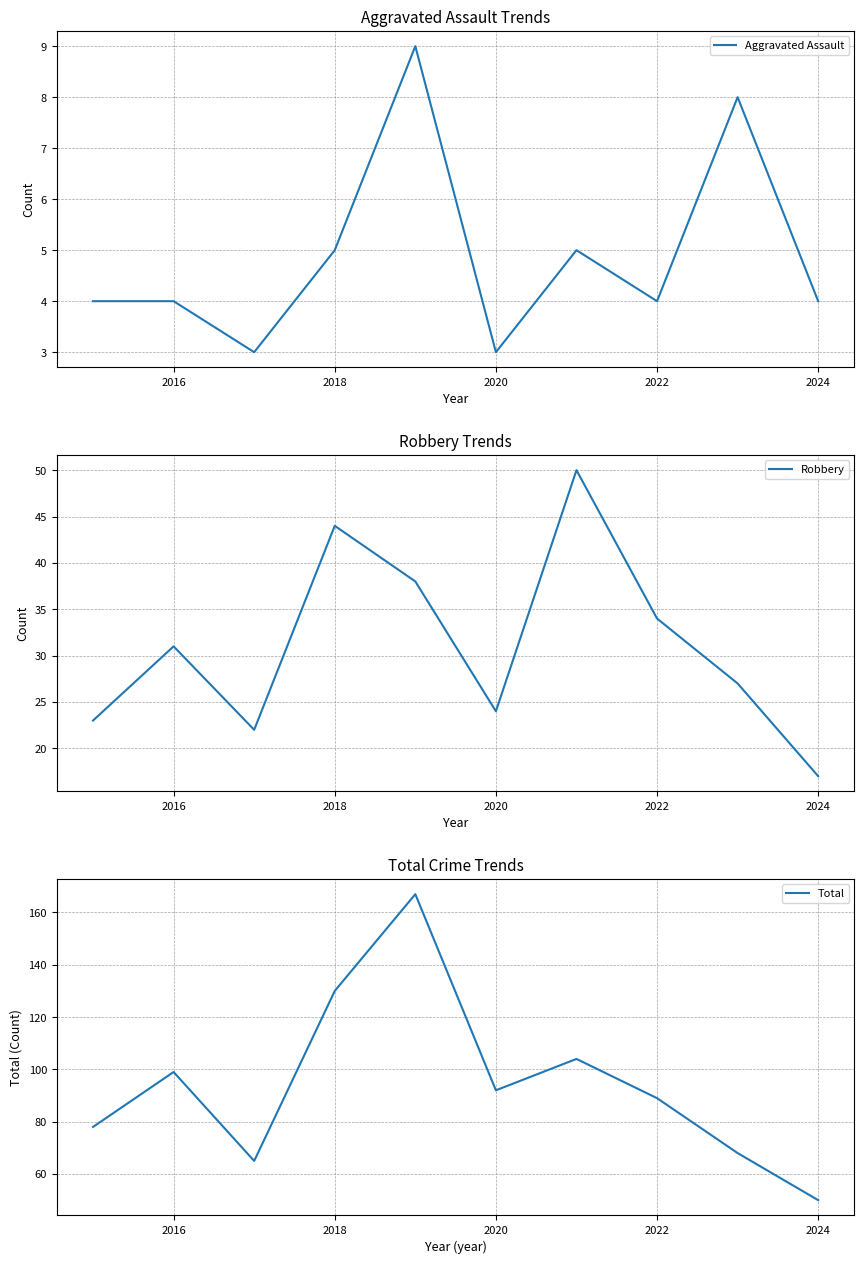

Is it true that Aggravated Assault equals 5 at 2020?

False